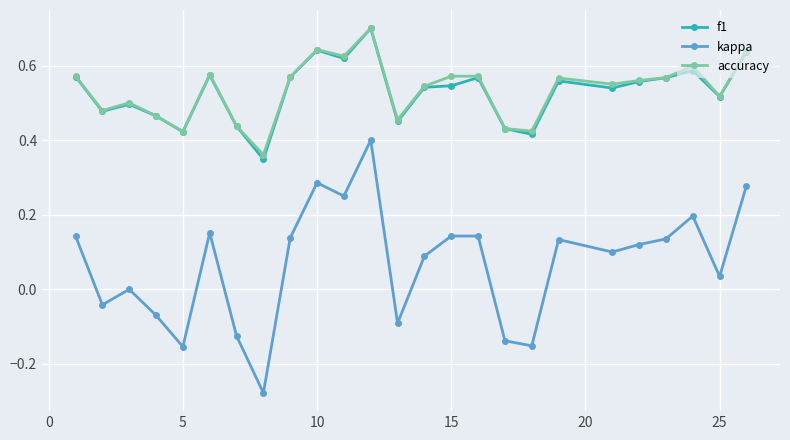

Does the chart display data point markers on the line(s)?

Yes